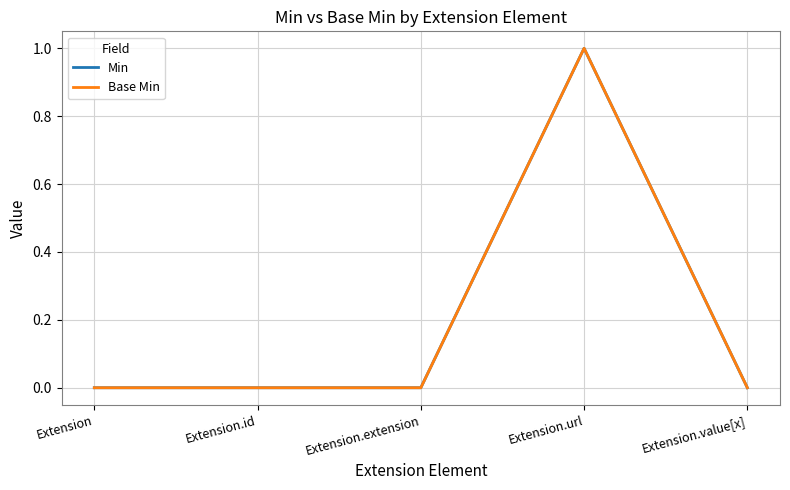

Is it true that Min equals 0 at Extension.id?

True